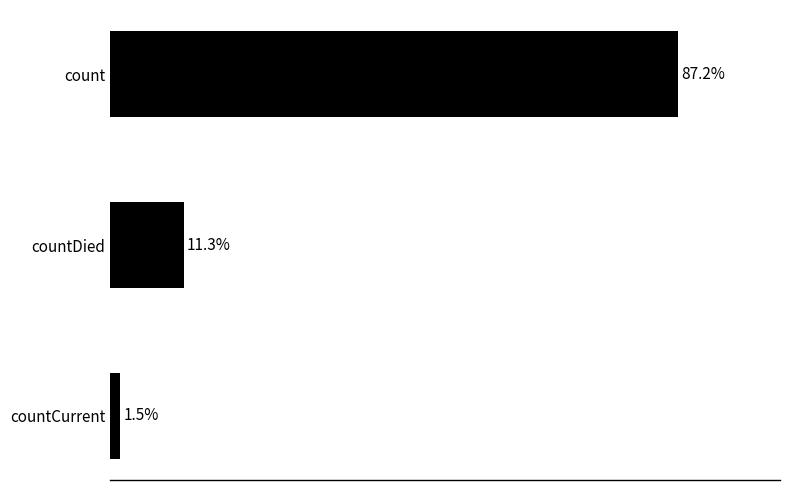

At which label is the value closest to 44?

countDied